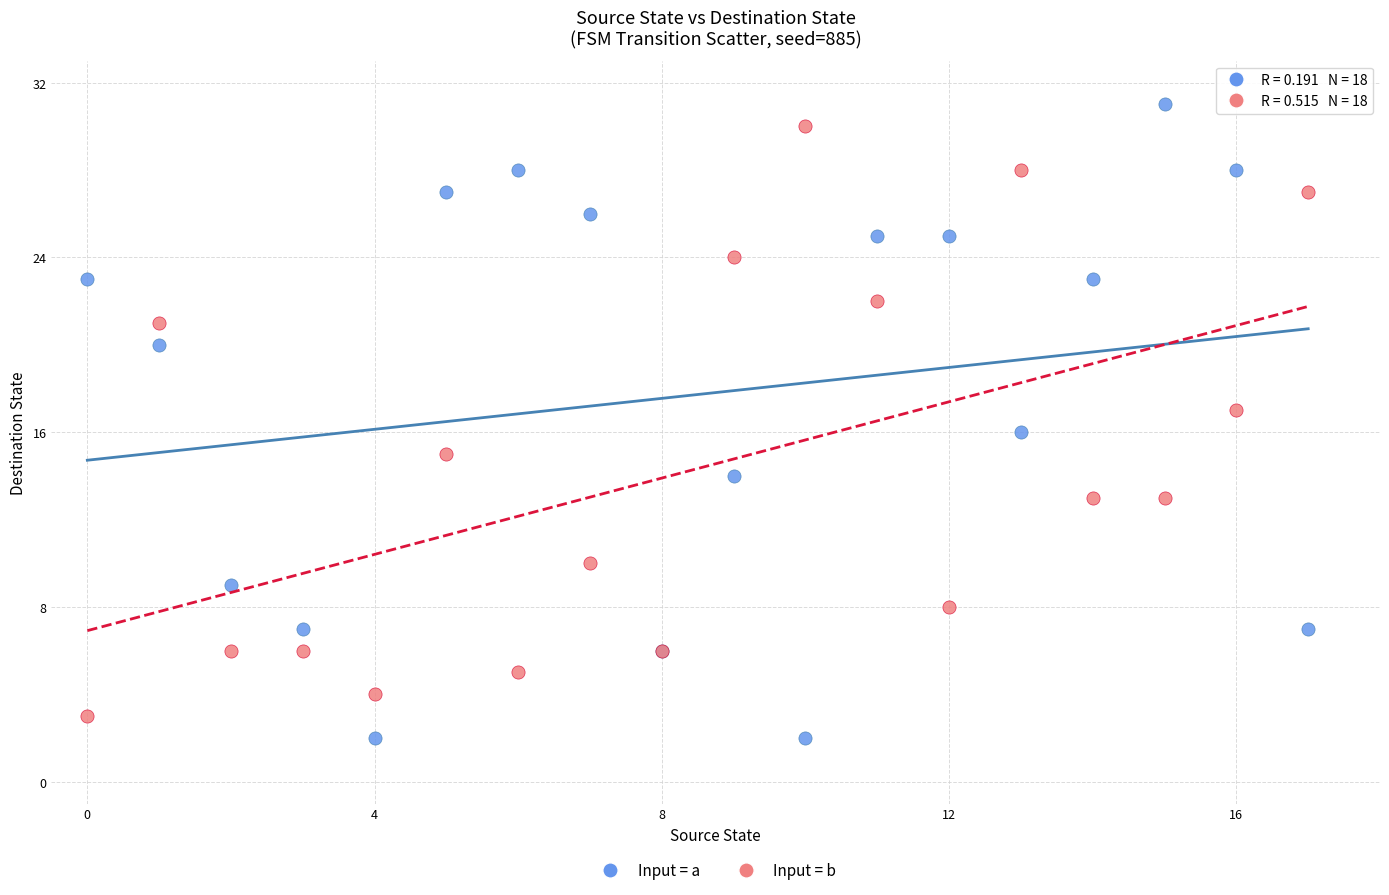

Which series has the largest Y range (max minus min)?

Input = a